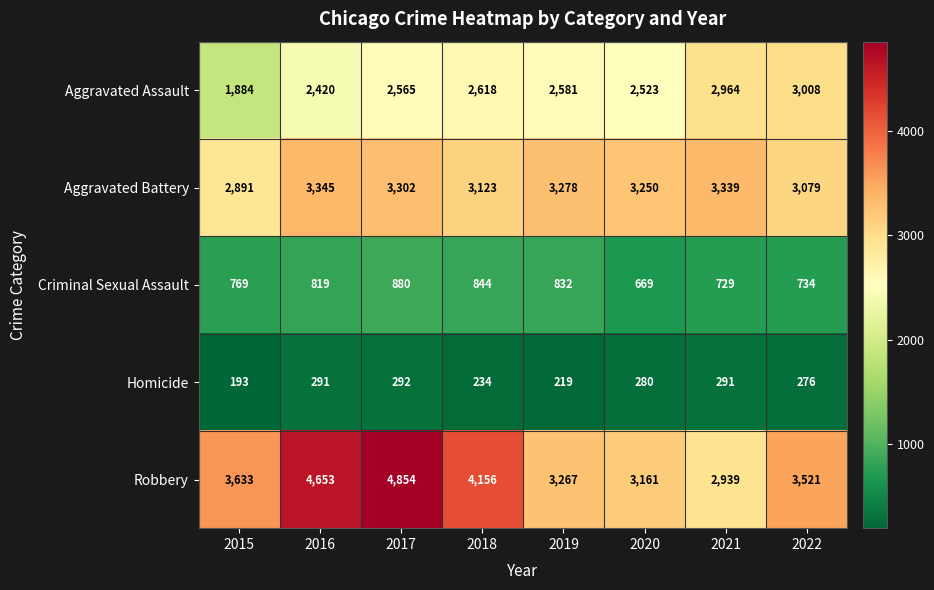

True or false: Homicide has a value of 291 at 2016.

True